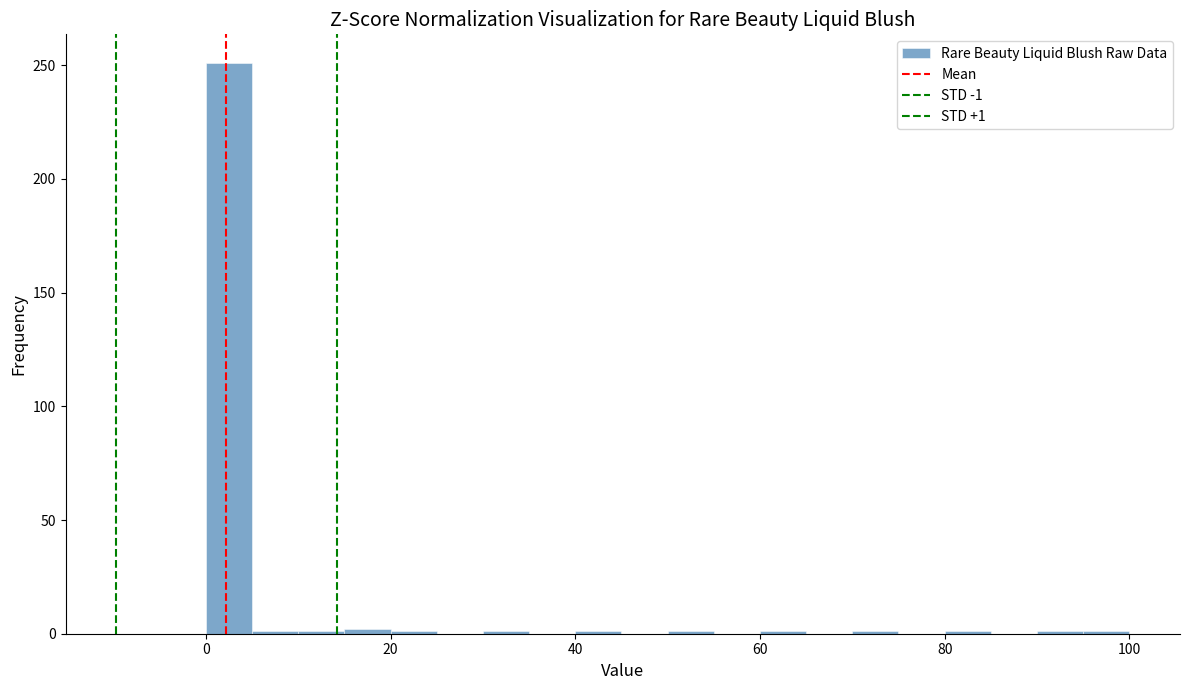

Around what value on the x-axis is the tallest bar? Give the approximate position of its centre, as read against the axis.

2